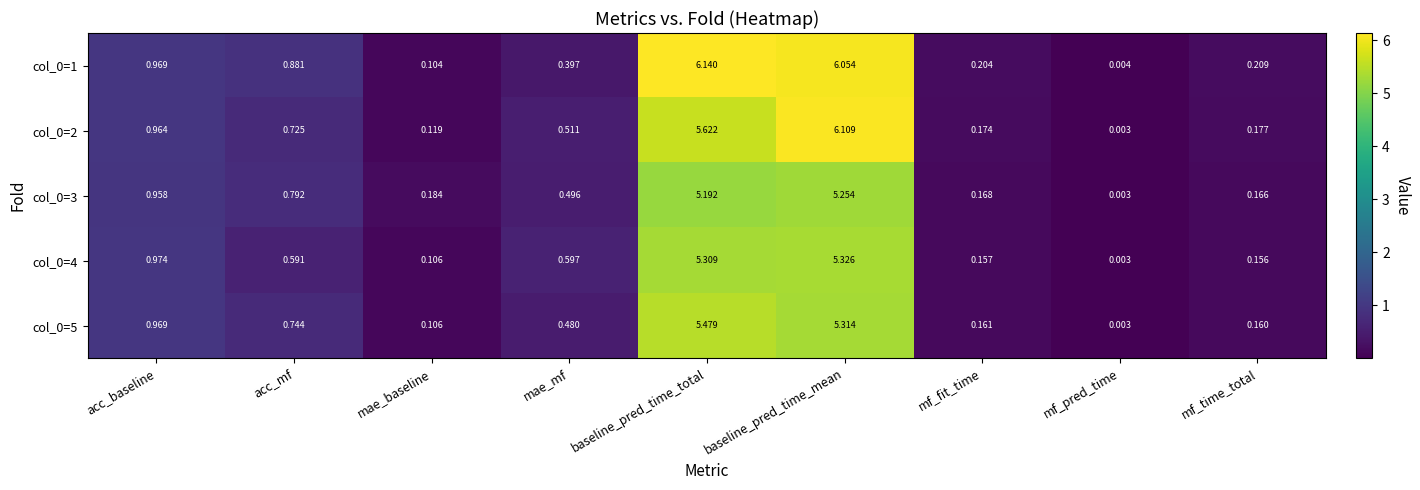

List the labels in order of col_0=1 value, smallest first.

mf_pred_time, mae_baseline, mf_fit_time, mf_time_total, mae_mf, acc_mf, acc_baseline, baseline_pred_time_mean, baseline_pred_time_total